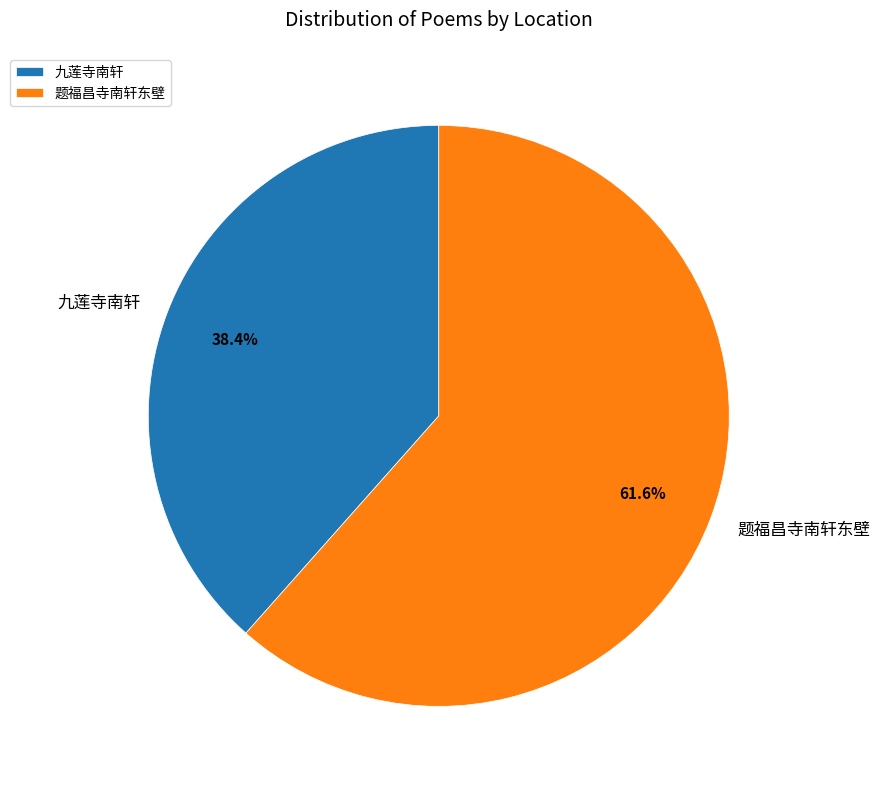

Which has a higher value, 题福昌寺南轩东壁 or 九莲寺南轩?

题福昌寺南轩东壁